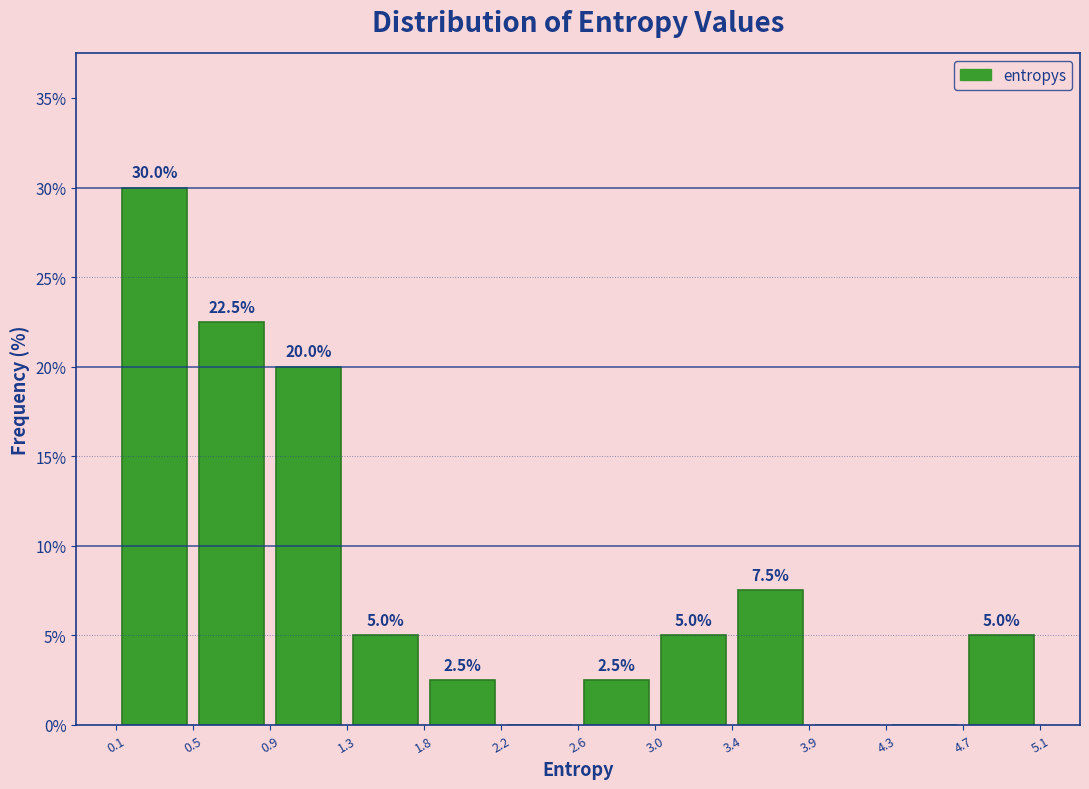

Which range on the x-axis has the tallest bar?

0.1 to 0.5